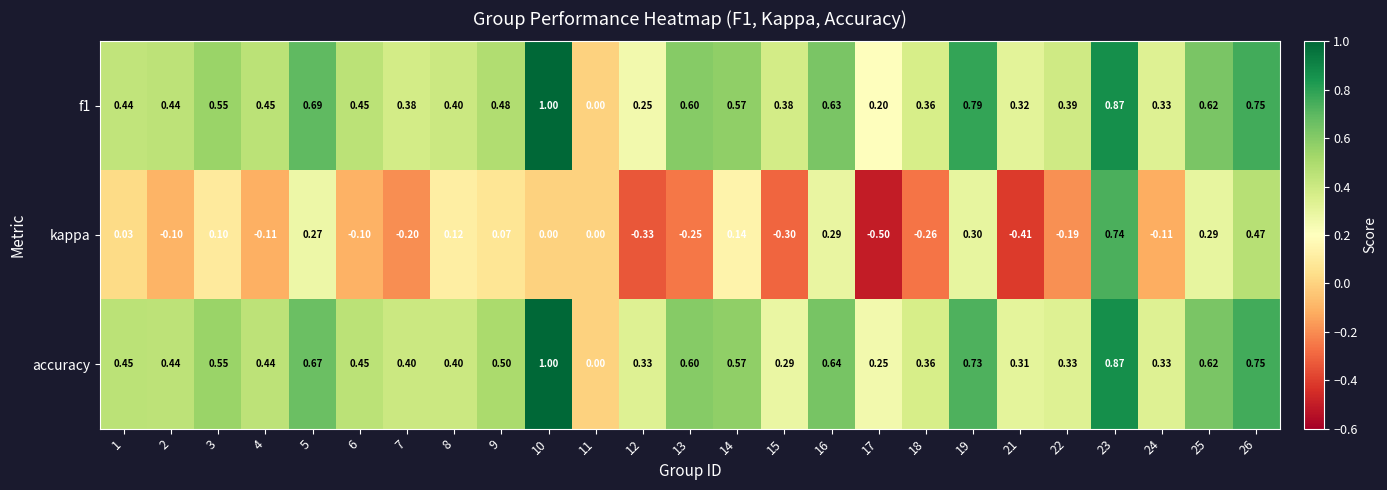

Which series changed the most between 15 and 22?

kappa